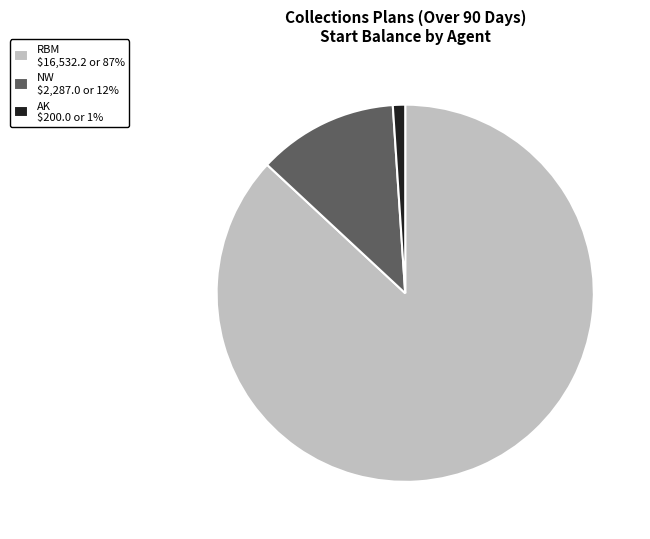

The RBM $16,532.2 or 87% slice represents 87% of the pie. True or false?

True